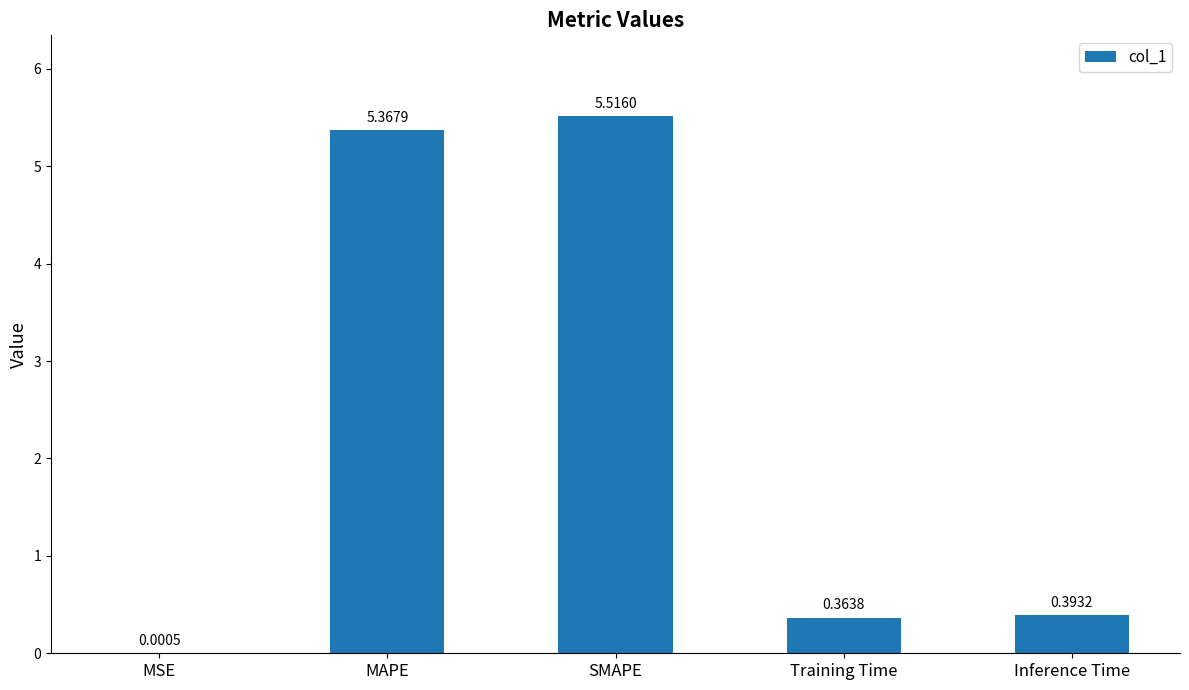

Where is the data nearest to the value 2?

Inference Time